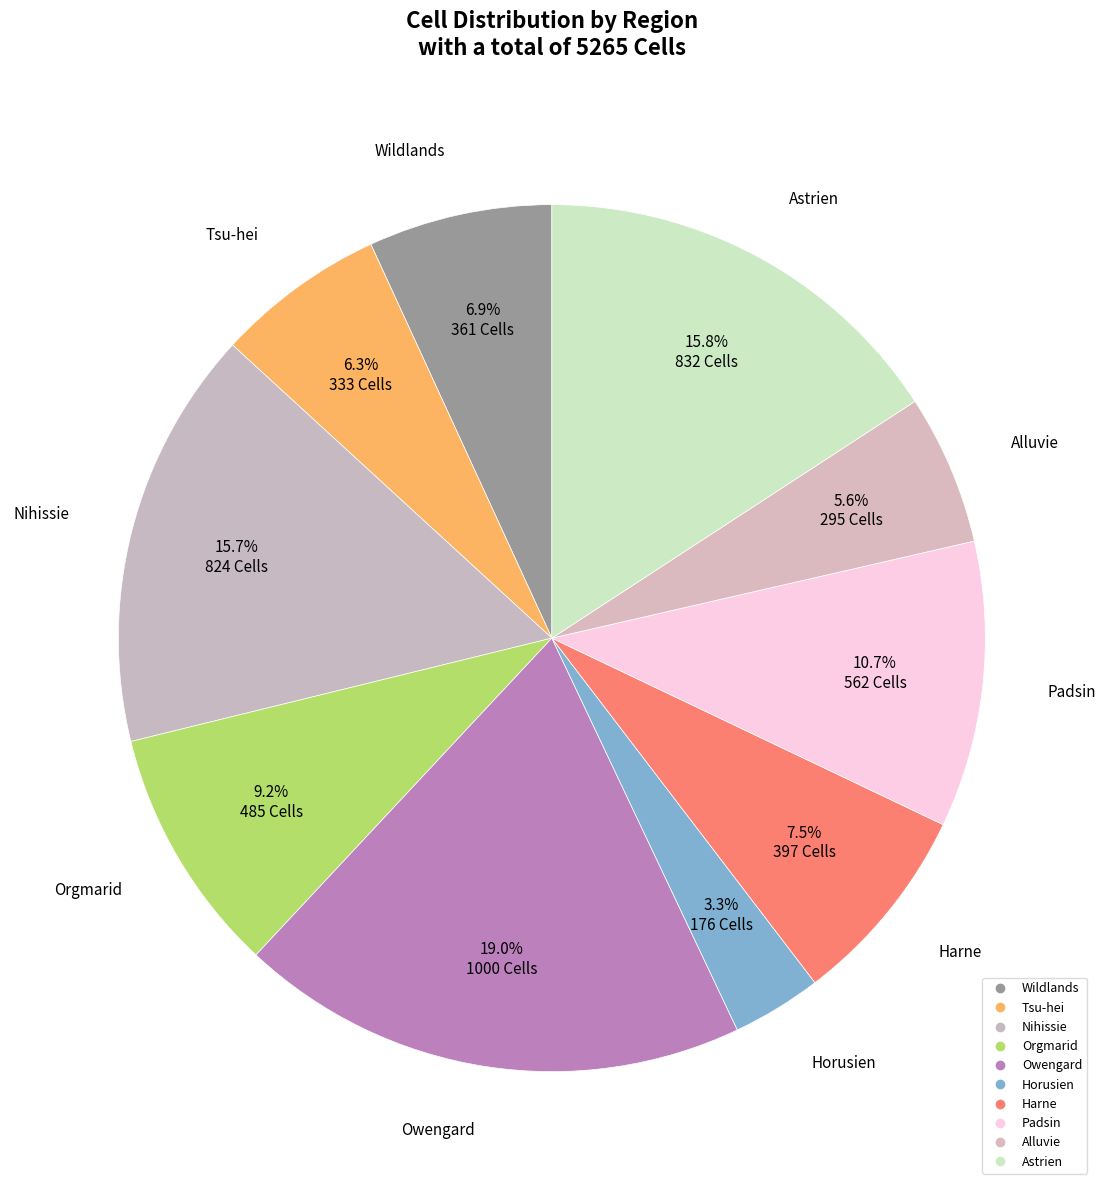

Which category has the biggest portion of the pie?

Owengard